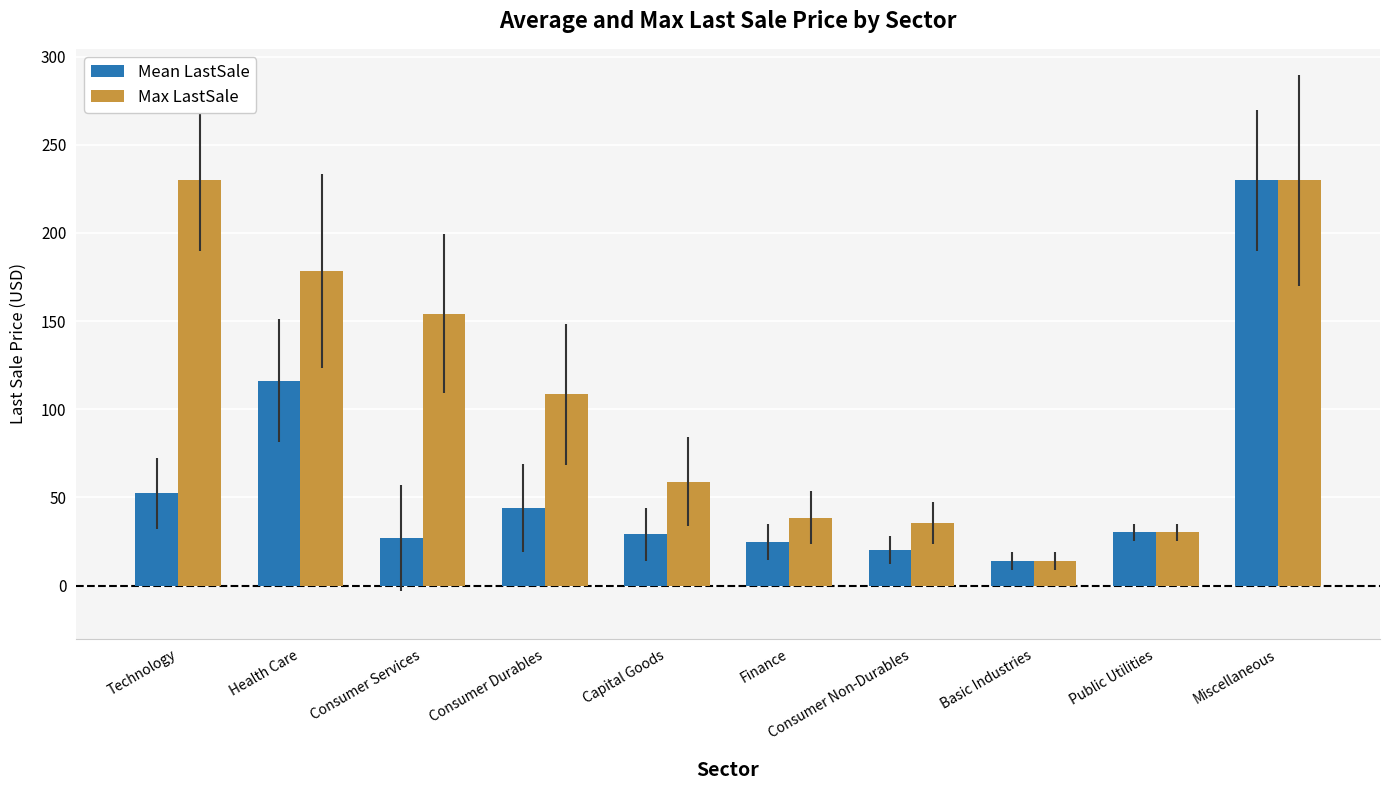

What position from the right is Consumer Durables?

7